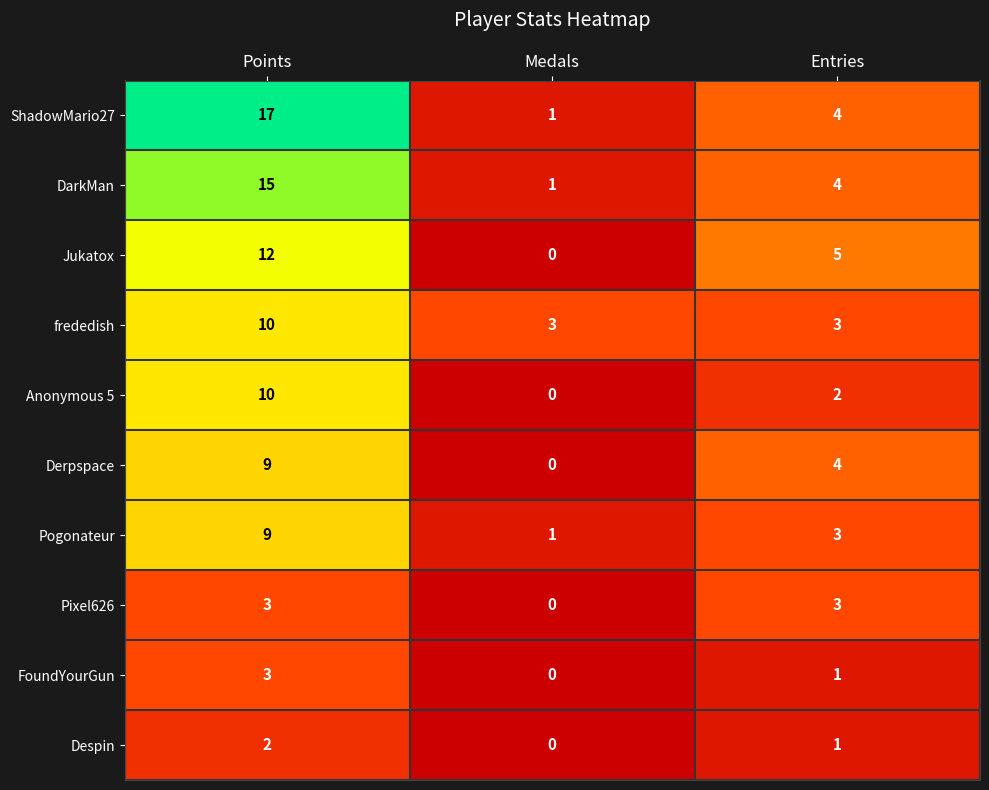

How many series are shown in this chart?

10